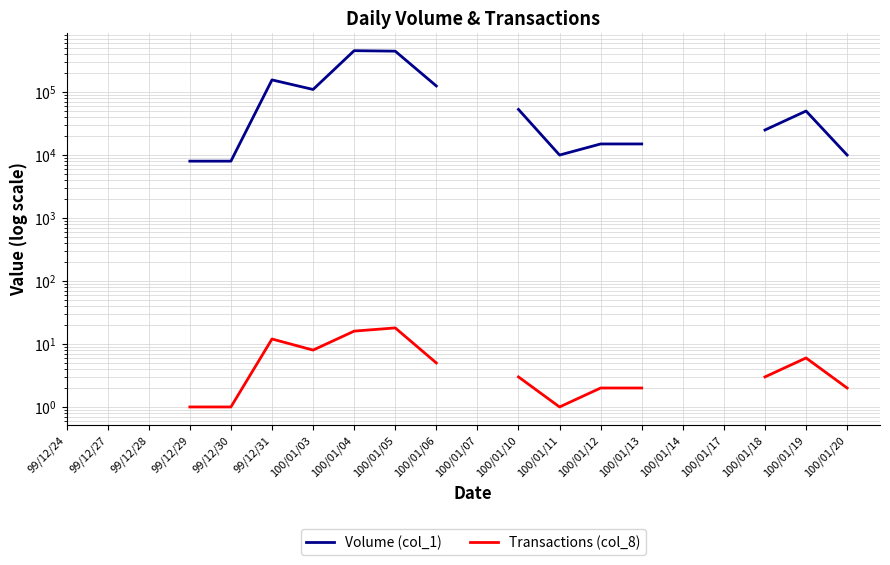

True or false: Transactions (col_8) and Volume (col_1) cross at least once.

False